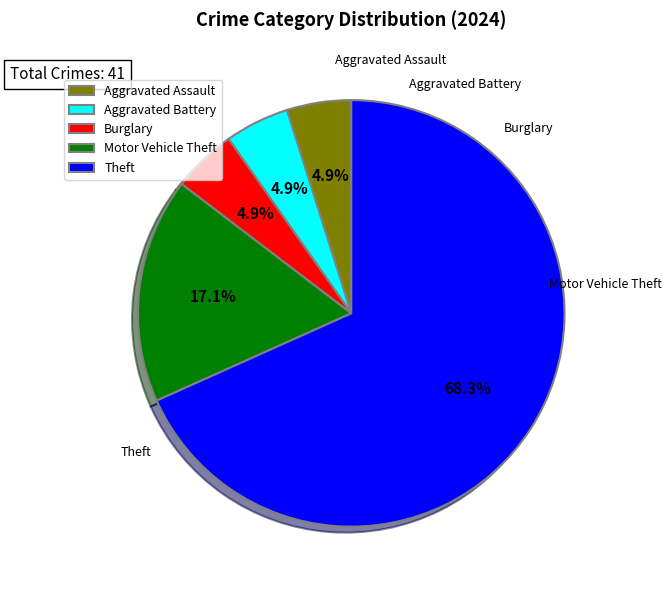

Between Theft and Burglary, which is larger?

Theft